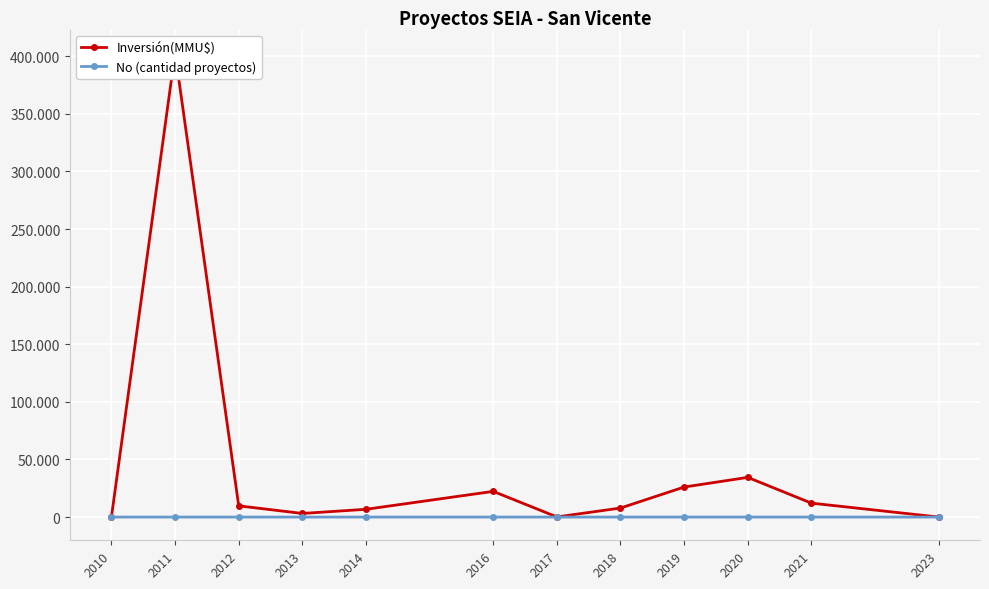

The value of Inversión(MMU$) at 2018 is 7840. True or false?

True